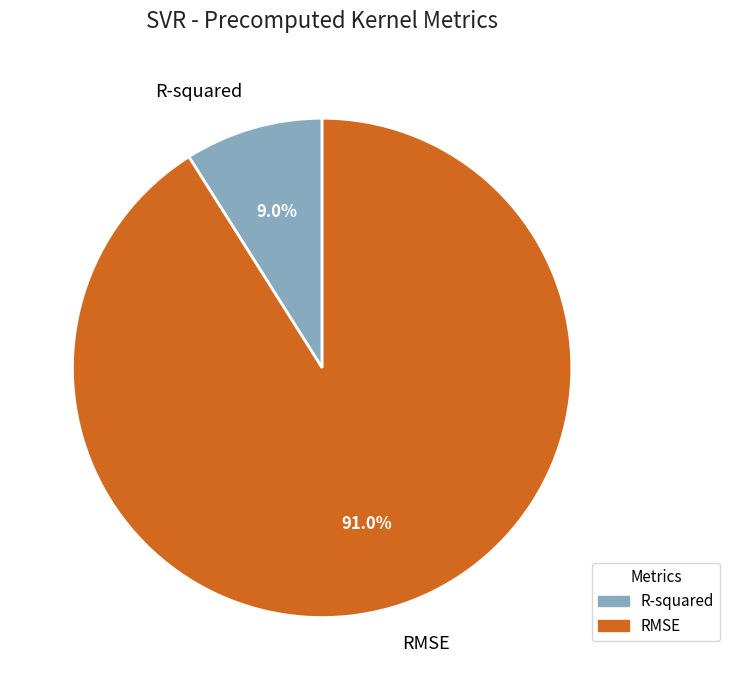

Does any single category account for the majority?

Yes